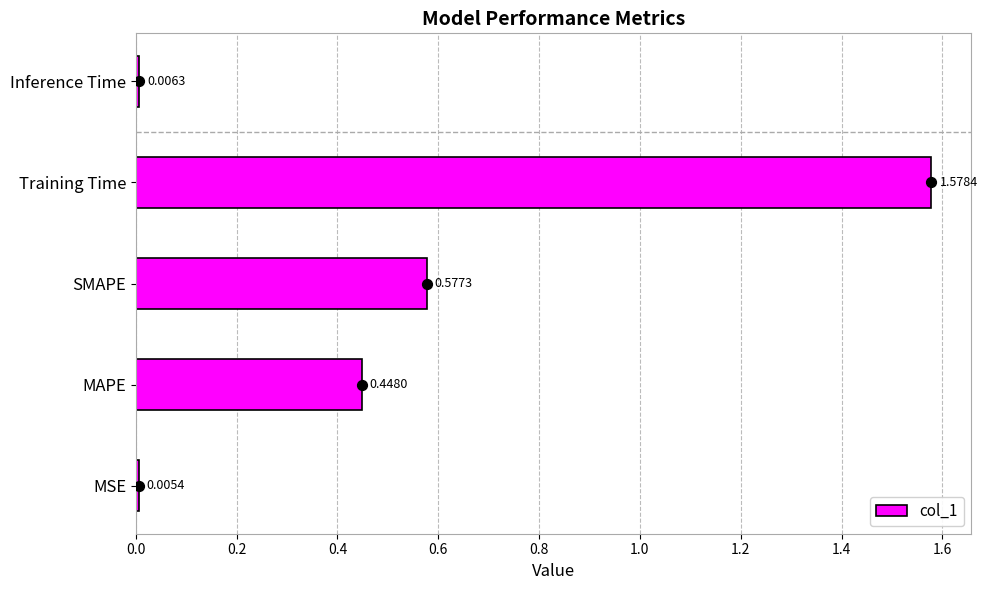

At which label does col_1 reach its peak?

Training Time